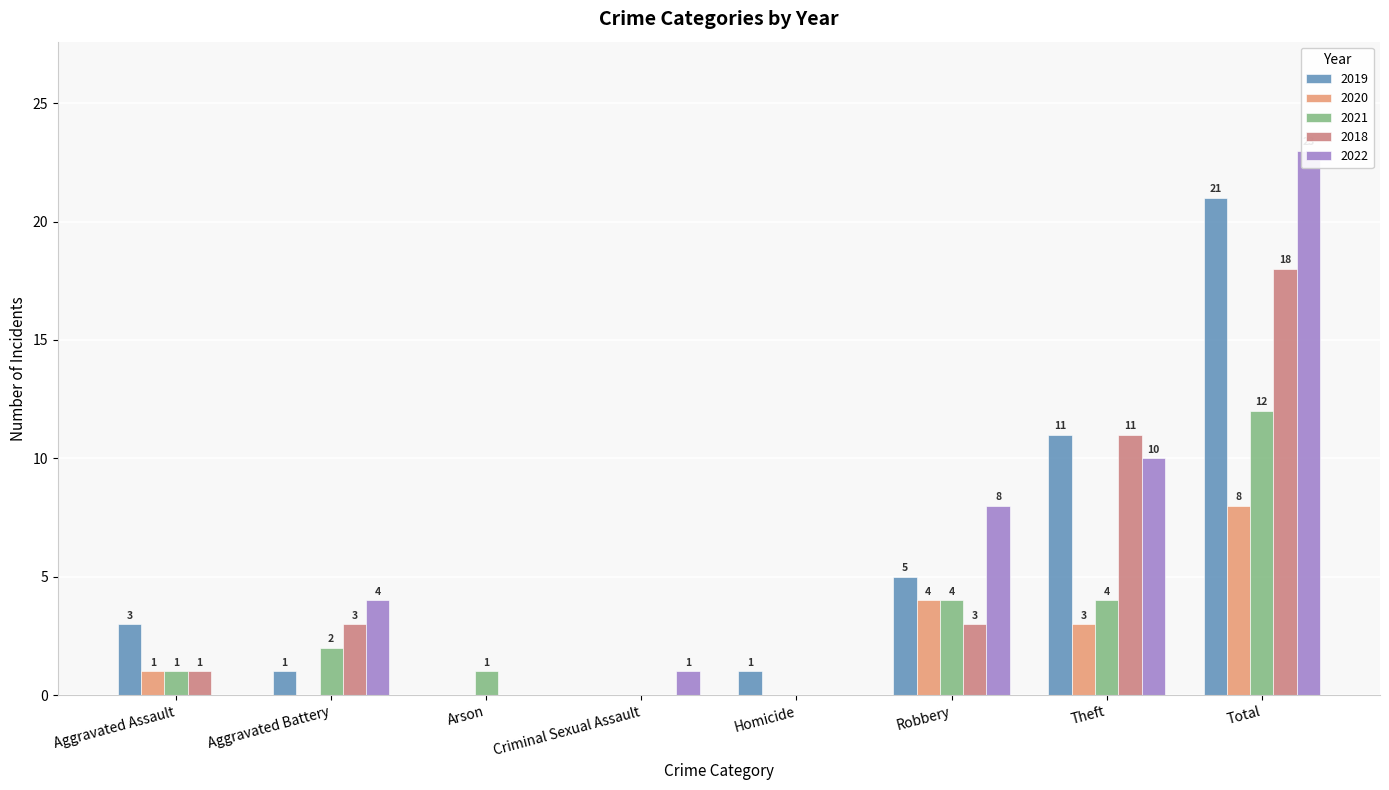

What is the difference between the second highest and minimum values in the 2019 series?

11